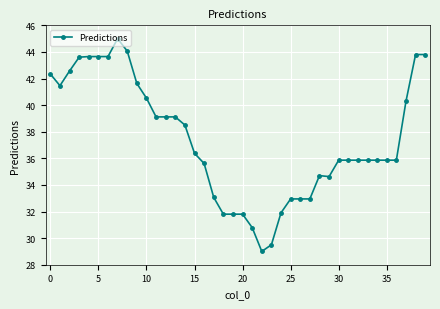

What is the value of the 5th point from the left?

43.7